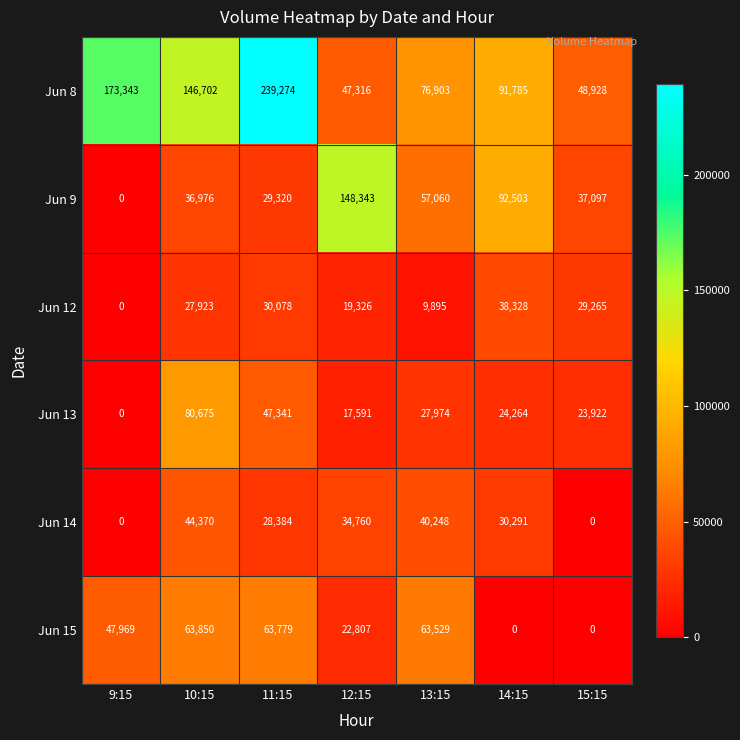

The value of Jun 14 at 10:15 is 68526. True or false?

False